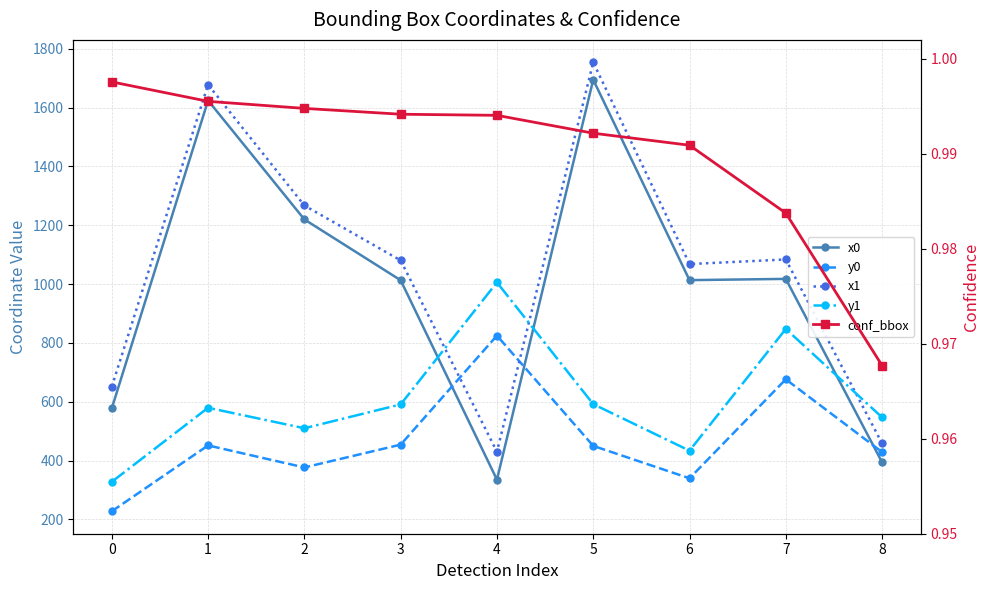

Rank the series at 0 from lowest to highest value.

conf_bbox, y0, y1, x0, x1